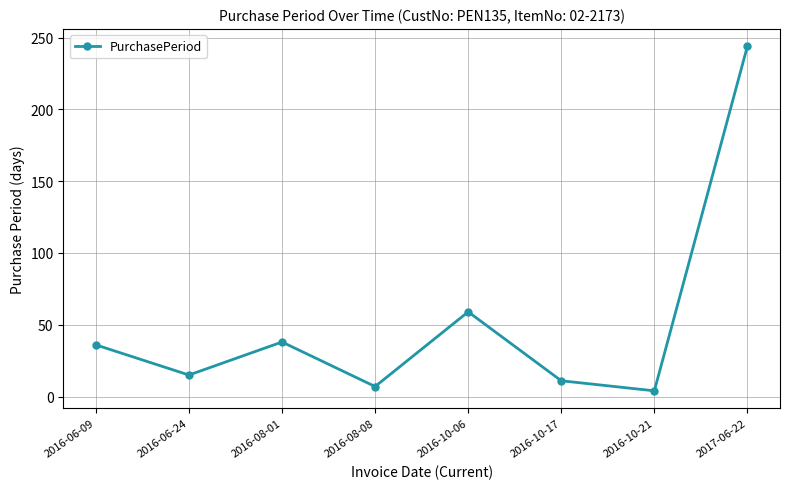

Reading right to left, transcribe all the data shown in this chart.

244	4	11	59	7	38	15	36